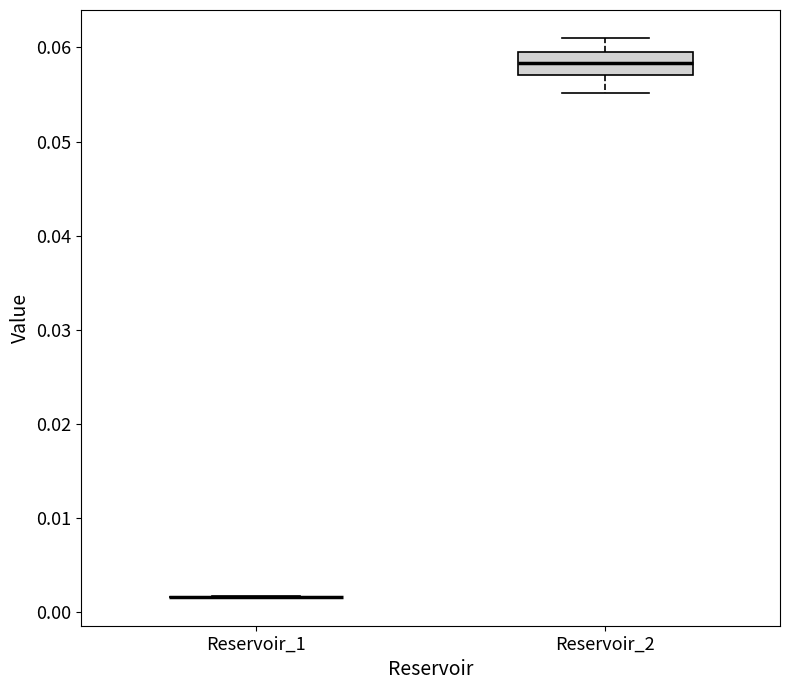

Reading left to right, transcribe this box plot: for each box, give where its median line is, the range the box spans, and where its two whiskers end, as read against the y-axis. The values are not printed on the chart, so give them approximately, as read against the axis.

Reservoir_1: box collapsed to a line at 0.002, whiskers 0.001 to 0.002
Reservoir_2: median 0.058, box 0.057 to 0.059, whiskers 0.055 to 0.061